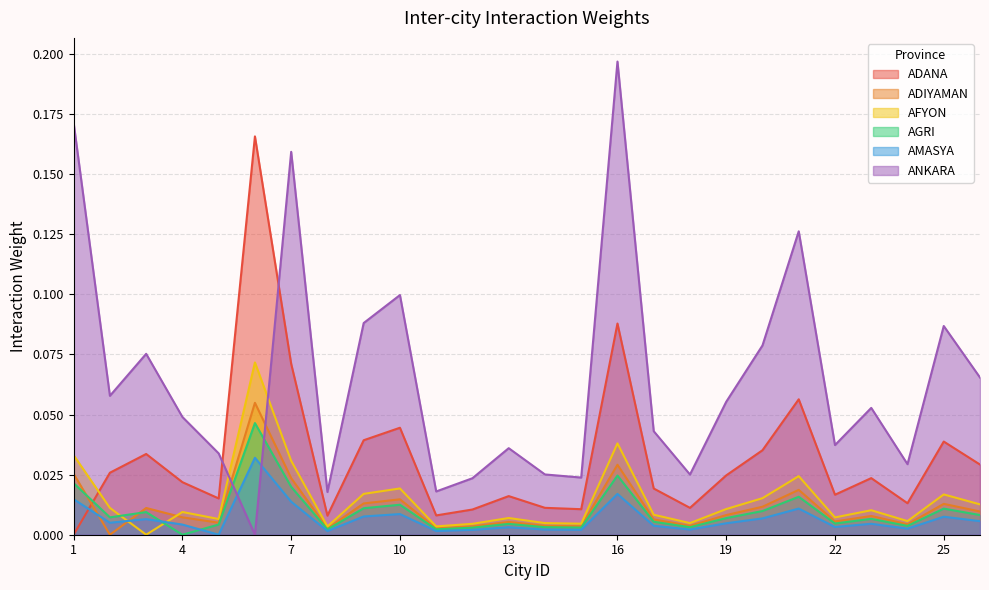

Count the number of data series in this chart.

6